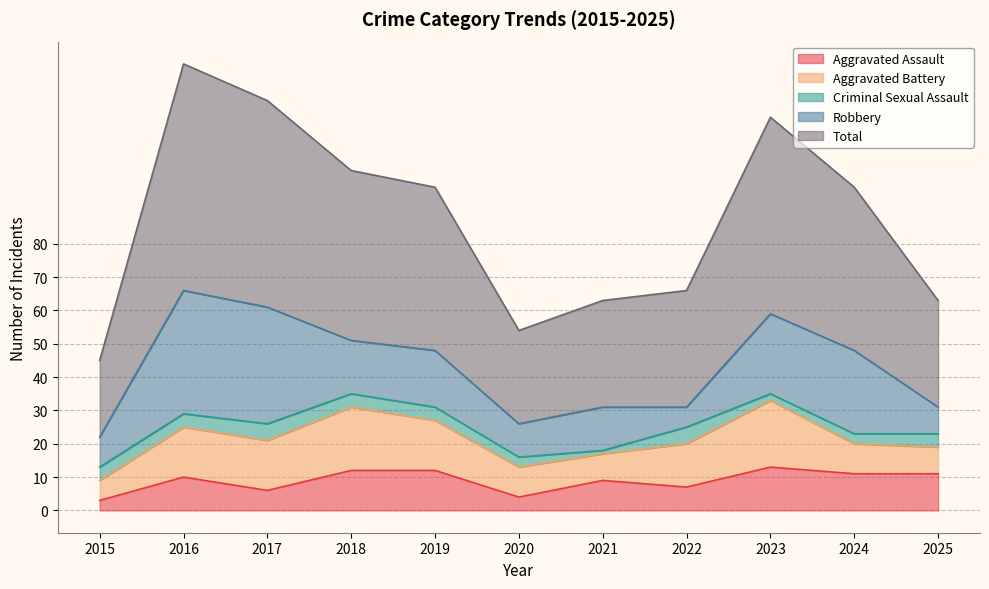

At which category is the sum across all series the highest?

2016